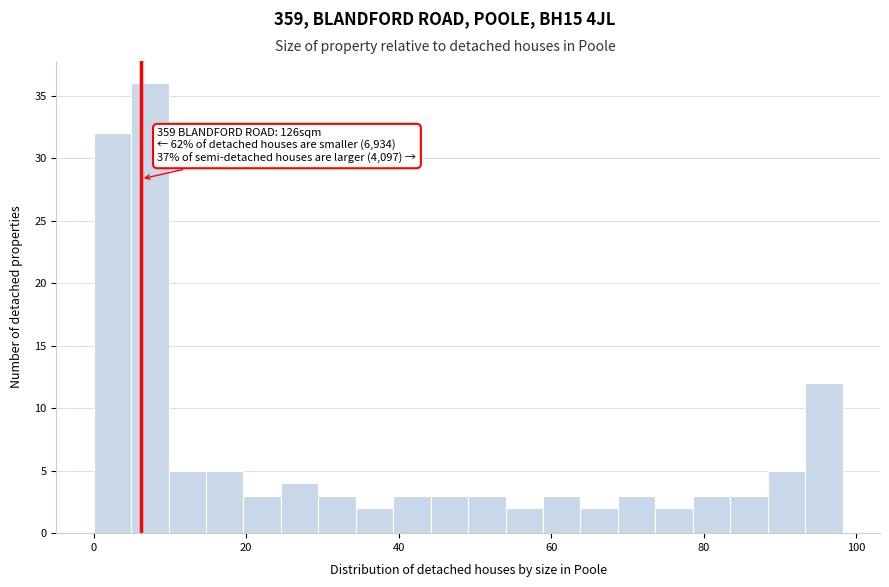

Around what value on the x-axis is the tallest bar? Give the approximate position of its centre, as read against the axis.

8